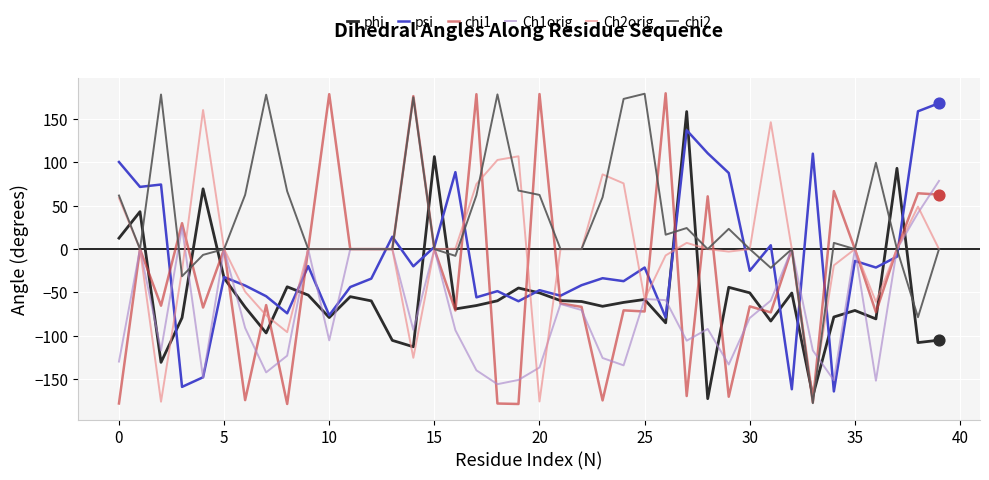

Which series has the largest total across all categories?

chi2